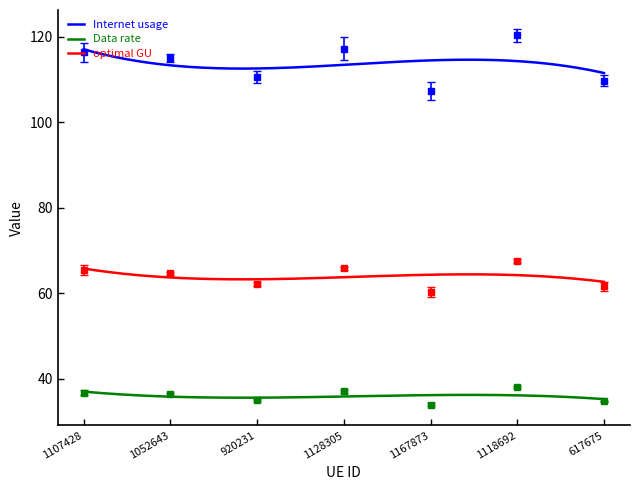

Which category has the highest value across all series?

1118692